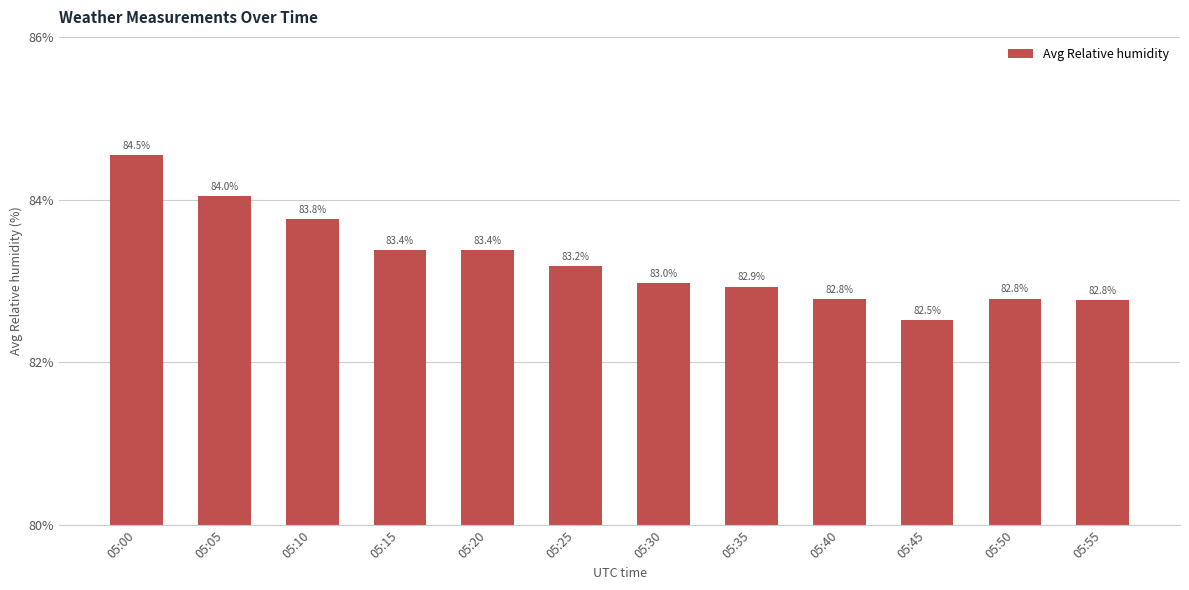

What is the average value?

83.3